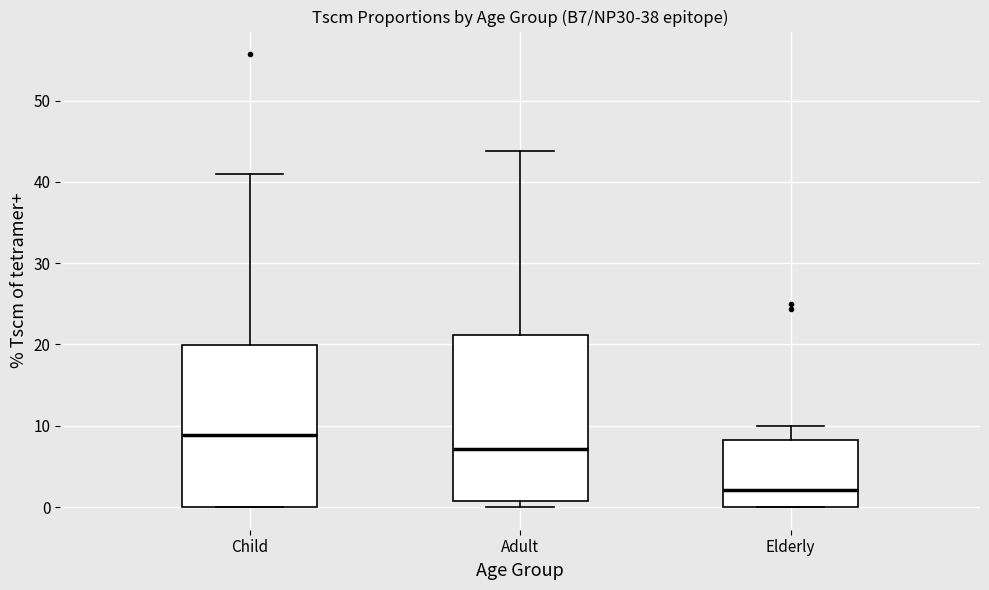

Reading left to right, read every box against the y-axis: the position of its median line, the range the box covers, and the ends of its whiskers. The values are not printed on the chart, so give them approximately, as read against the axis.

Child: median 9, box 0 to 20, whiskers 0 to 41
Adult: median 7, box 1 to 21, whiskers 0 to 44
Elderly: median 2, box 0 to 8, whiskers 0 to 10